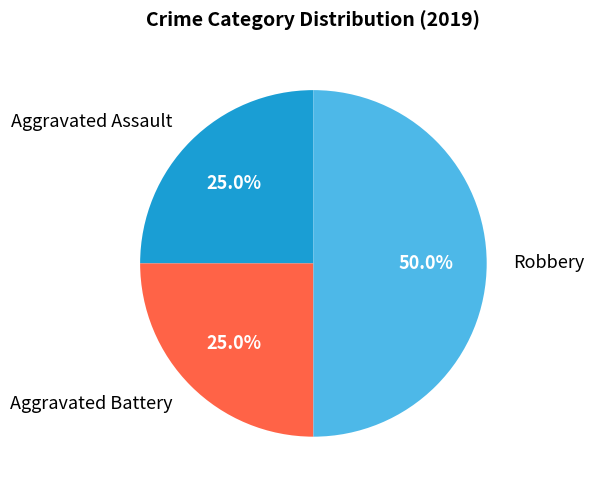

Combined, do Robbery and Aggravated Battery account for over 50%?

Yes